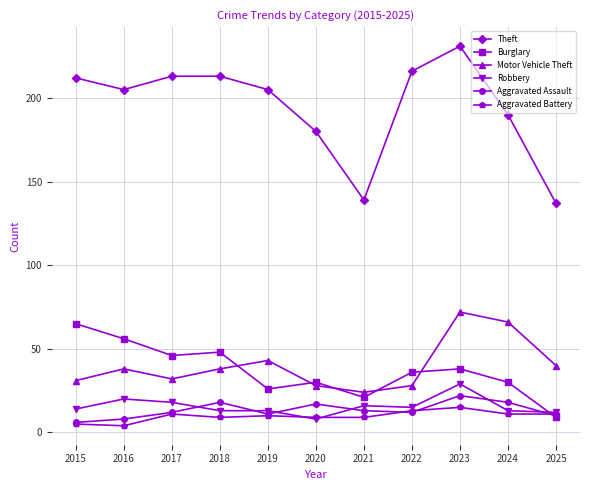

What is the sum of all Motor Vehicle Theft values?

440